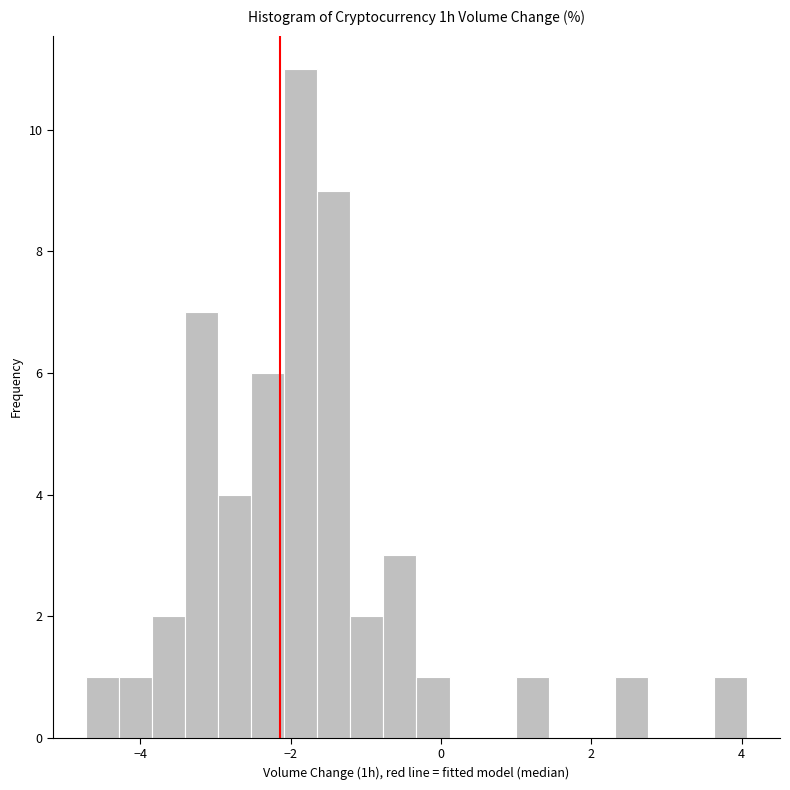

Around what value on the x-axis is the tallest bar? Give the approximate position of its centre, as read against the axis.

-1.8